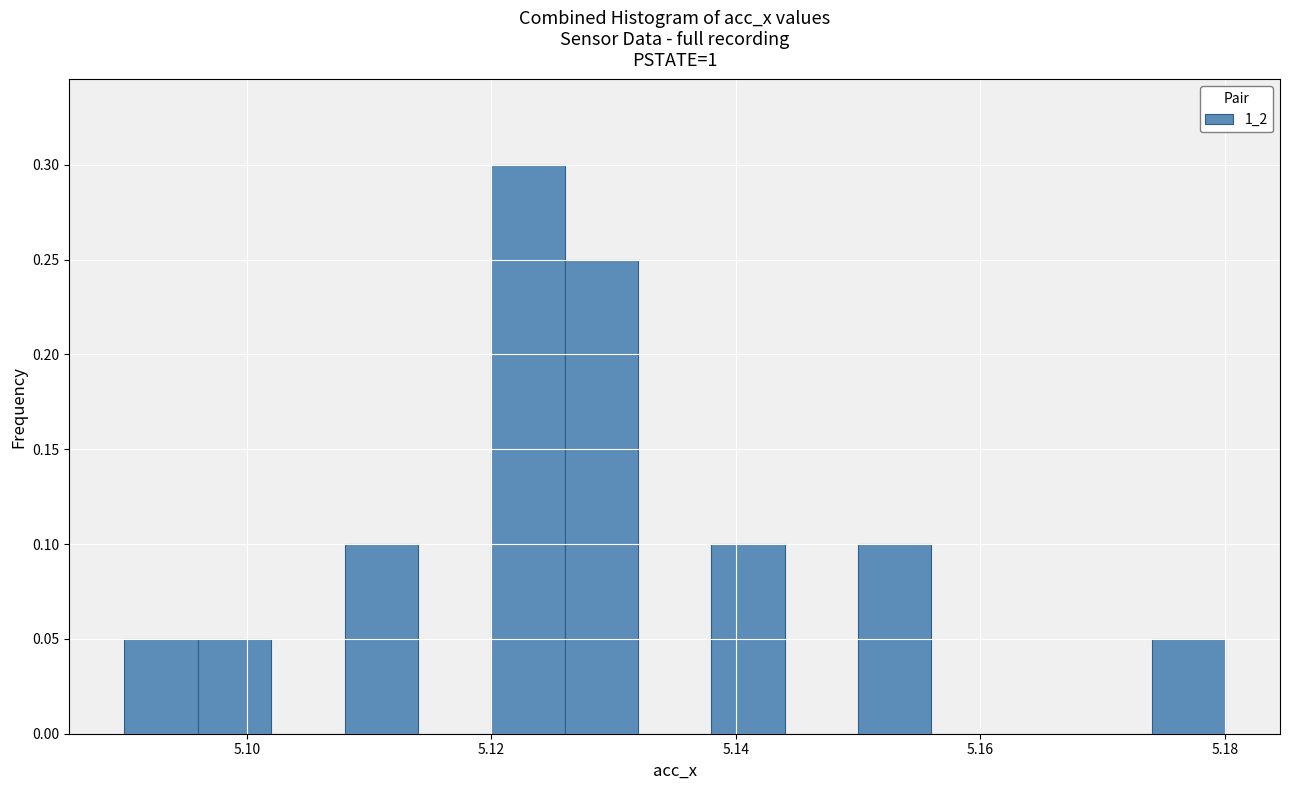

Read against the x-axis, roughly where is the centre of the tallest bar?

5.124